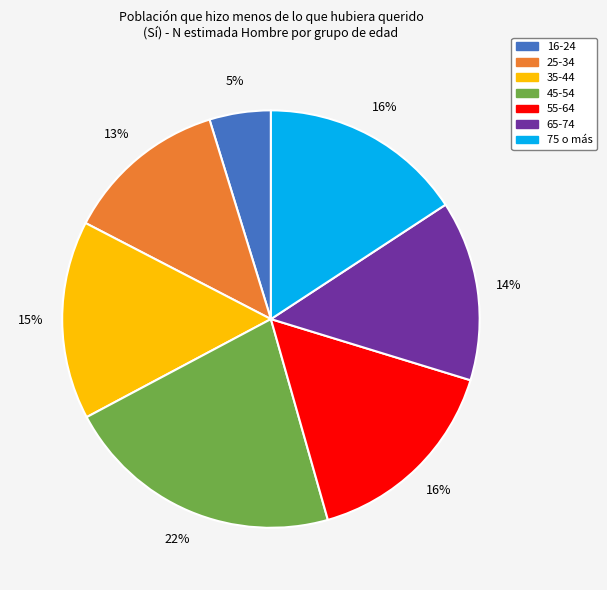

Do 35-44 and 45-54 together represent more than half of the pie?

No